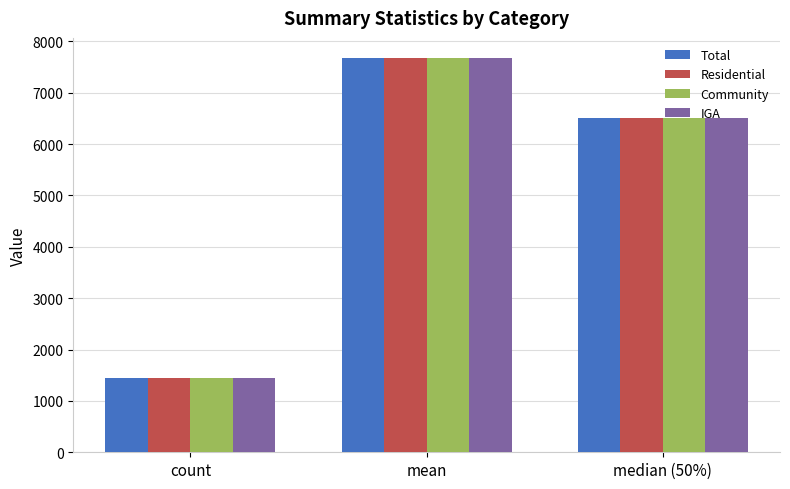

What is the total value across all series at mean?

30725.7